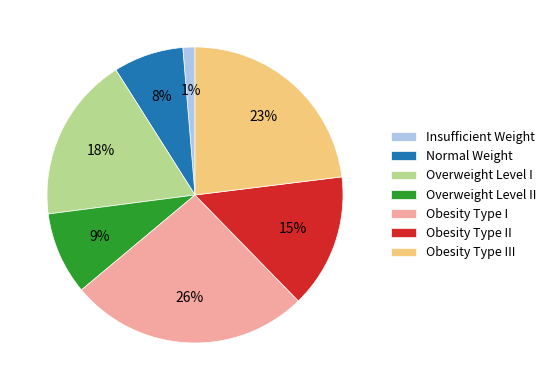

Which slice is the smallest?

Insufficient Weight